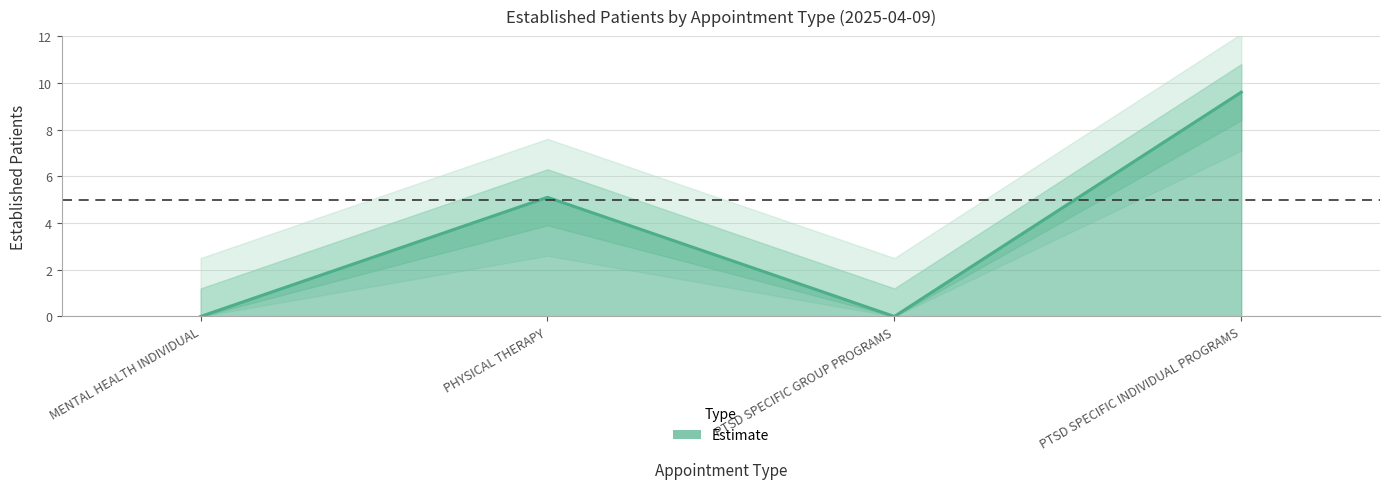

What position from the right is PTSD SPECIFIC GROUP PROGRAMS?

2